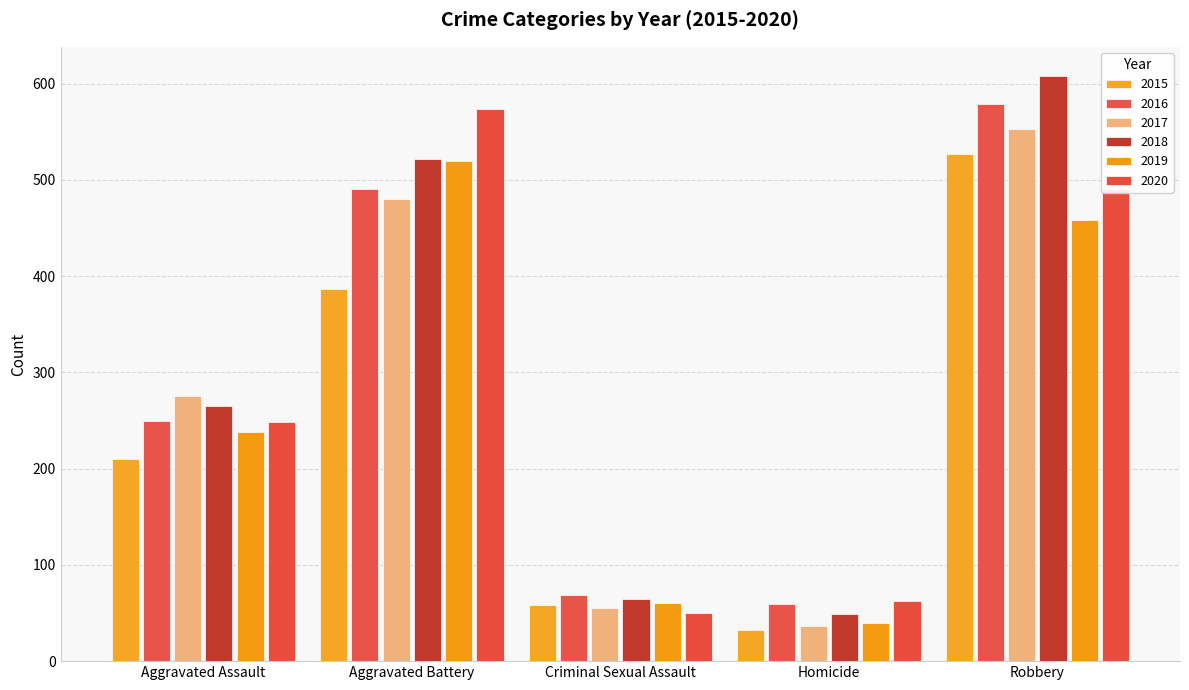

What is the difference between the maximum and minimum values in the 2019 series?

480